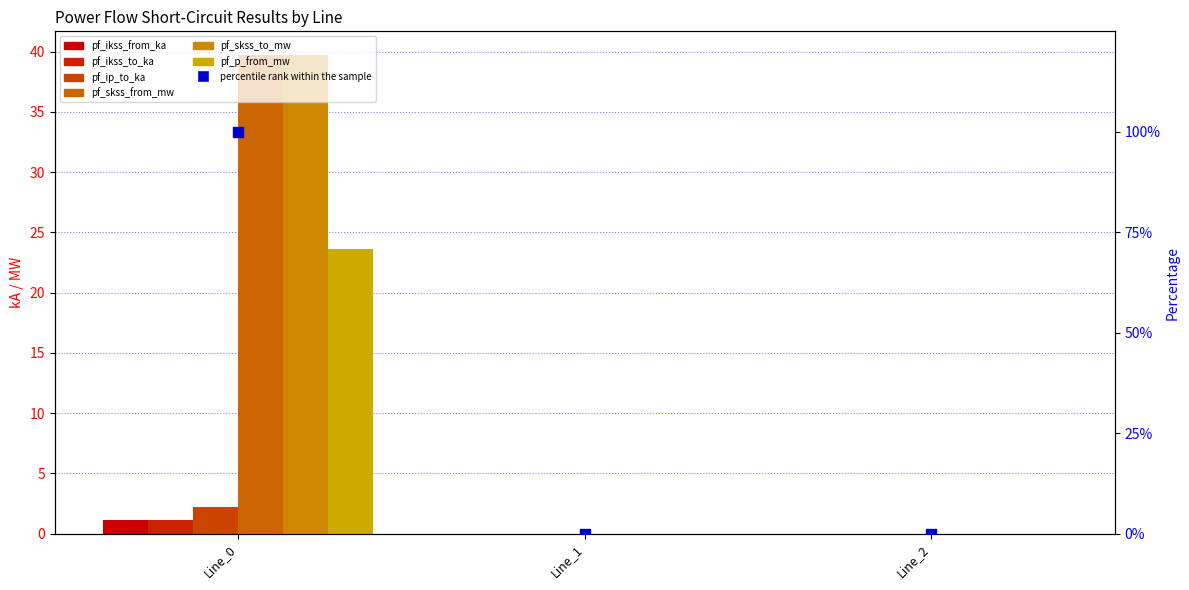

Which series contains the highest Y value?

pf_skss_from_mw